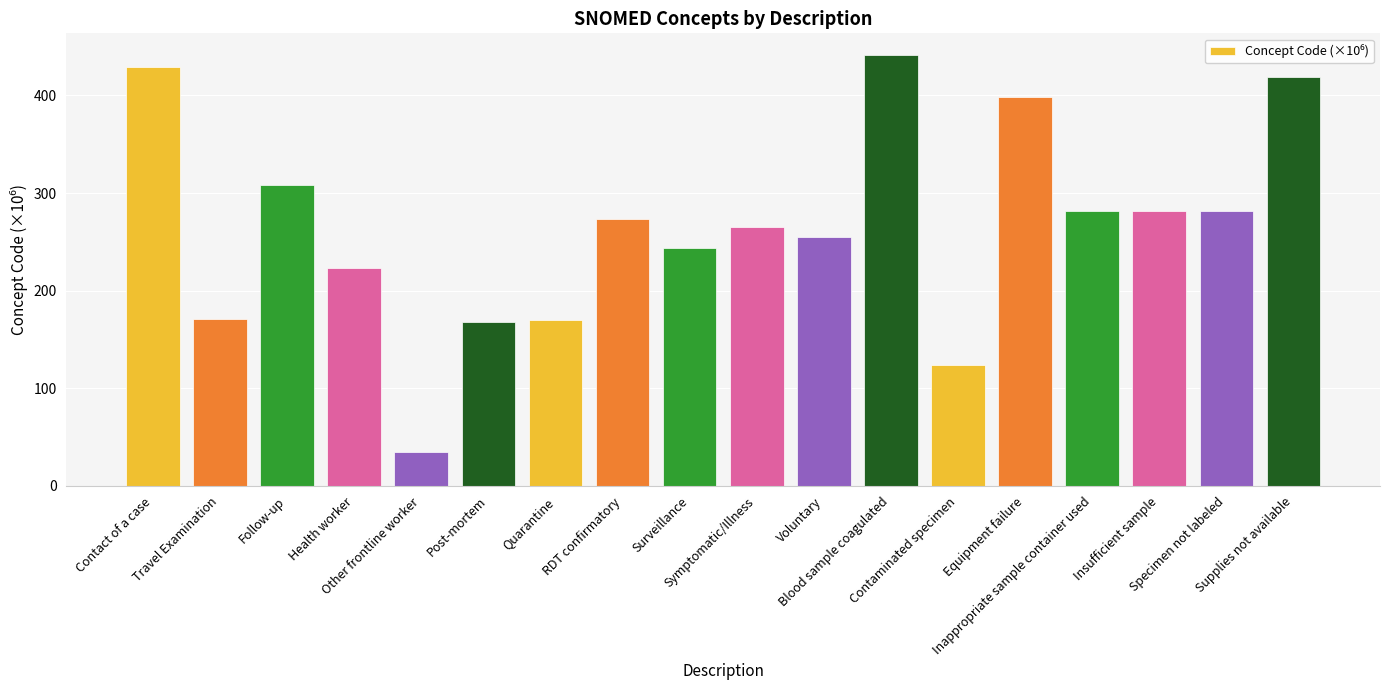

How many bars are there in total?

18